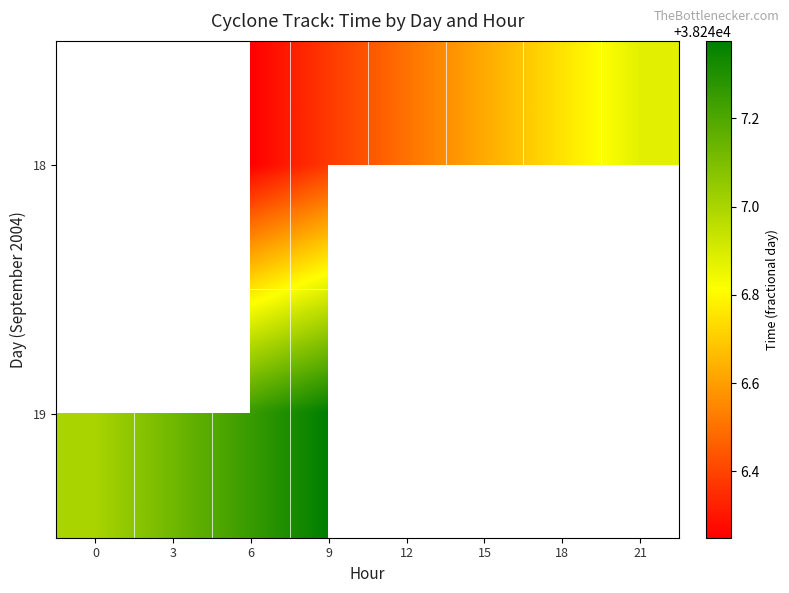

Is it true that 18 equals 38246.9 at 21?

True